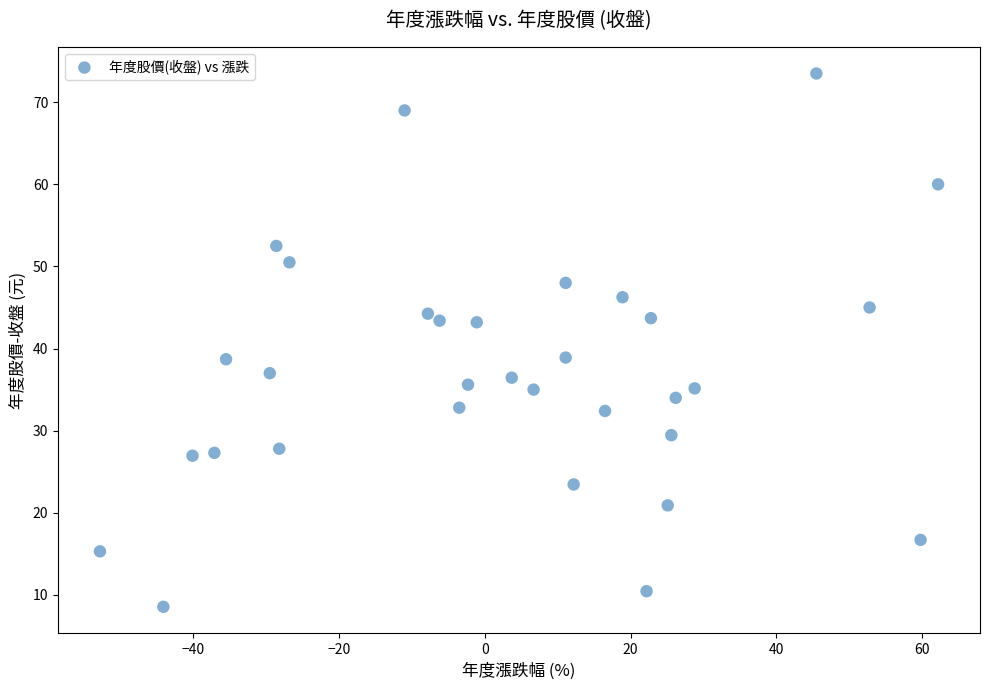

What is the range of X values (max minus min)?

115.0